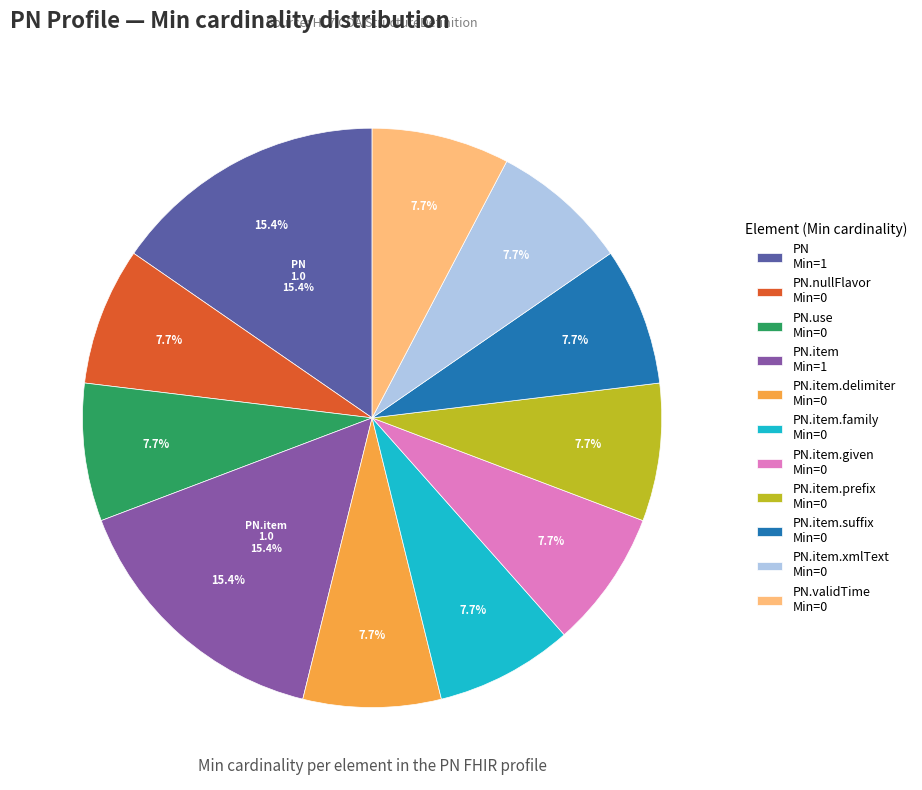

Between PN.nullFlavor and PN.validTime, which is larger?

PN.validTime